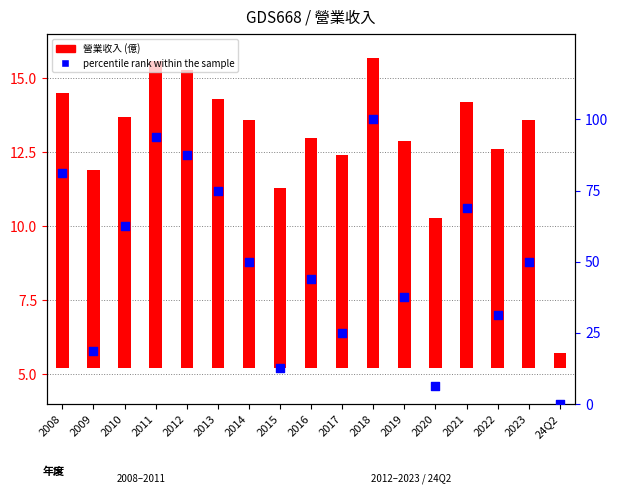

At how many categories does at least one series exceed 94?

1